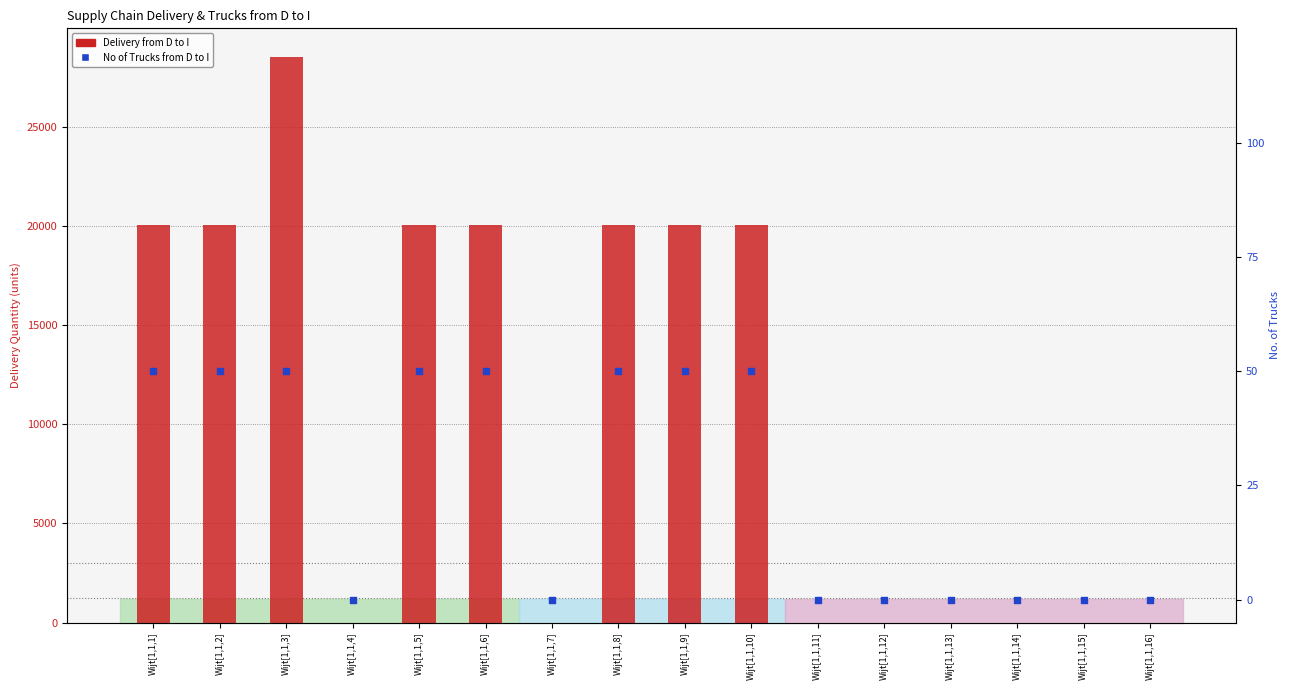

What are all the series names shown in the legend?

Delivery from D to I, No of Trucks from D to I